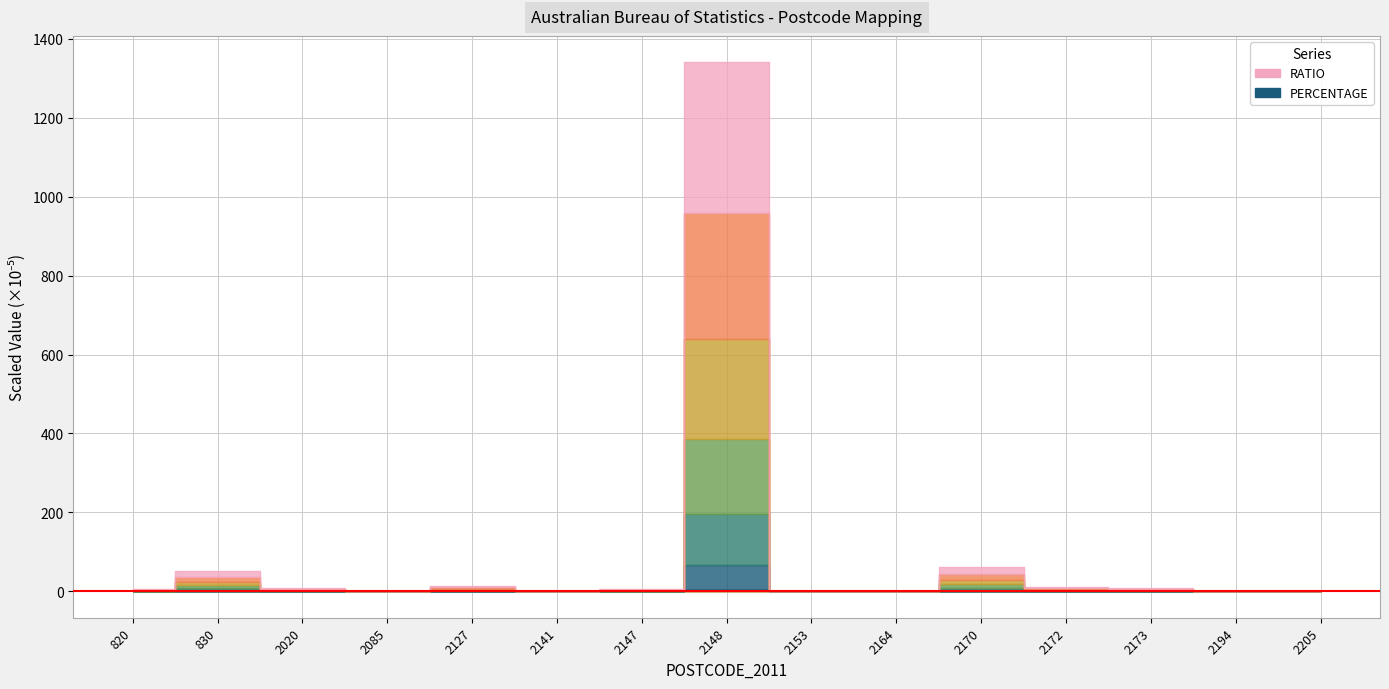

True or false: RATIO and PERCENTAGE cross at least once.

False